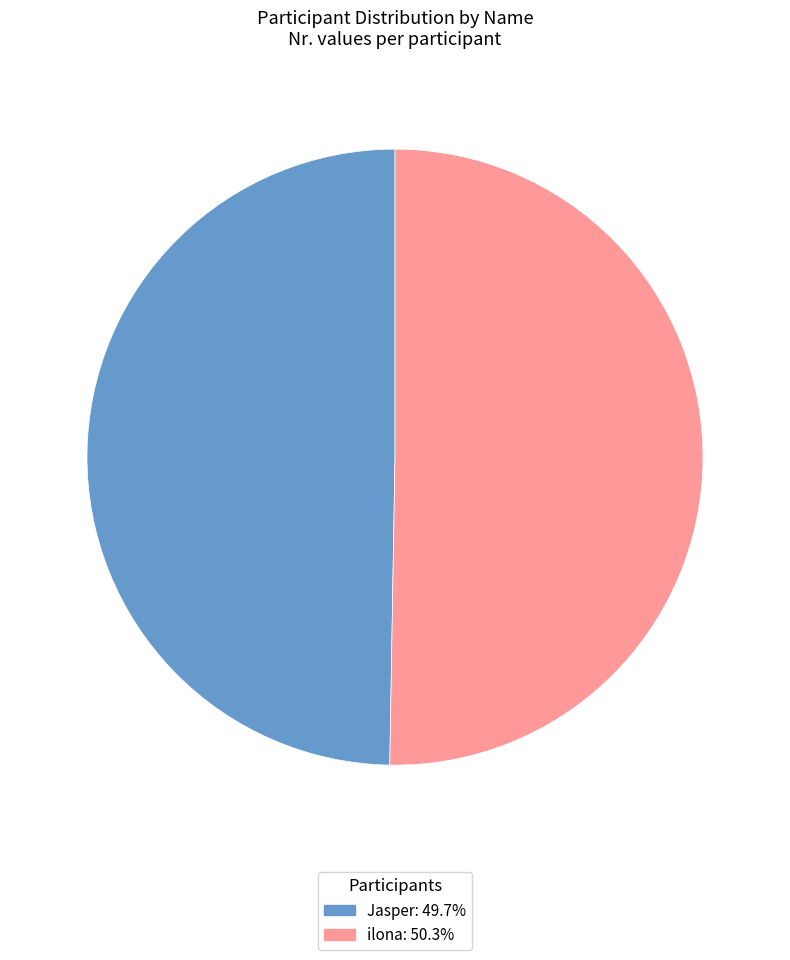

The ilona slice represents 50% of the pie. True or false?

True